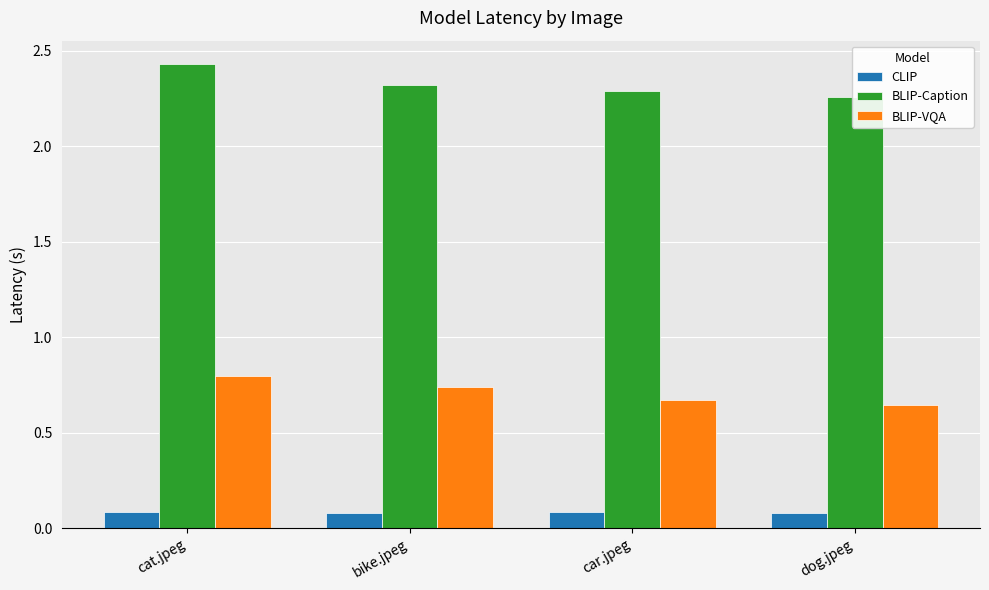

What is the approximate value of BLIP-VQA at cat.jpeg?

0.8